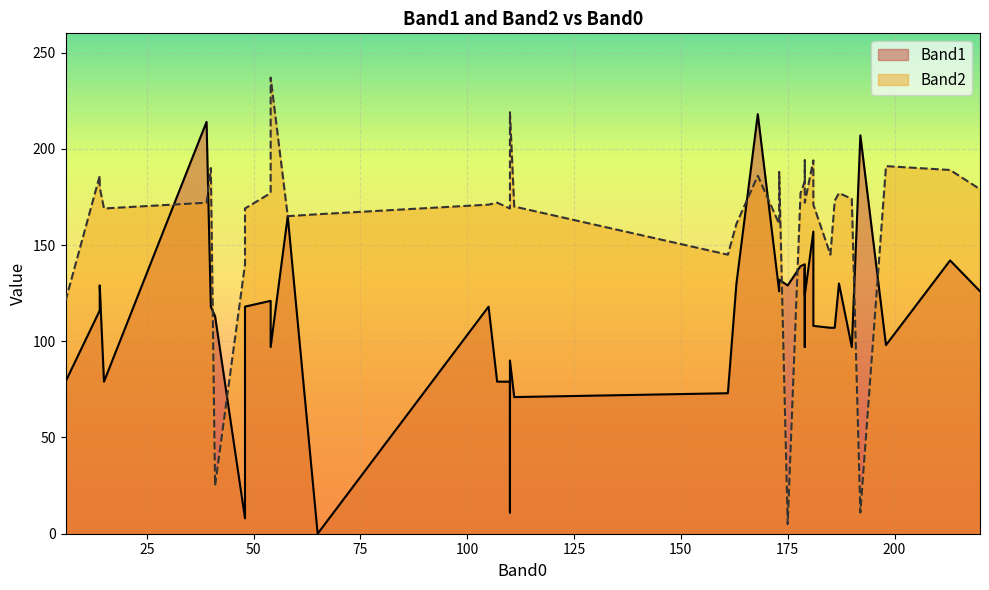

Which has a higher value, 33 or 12?

33